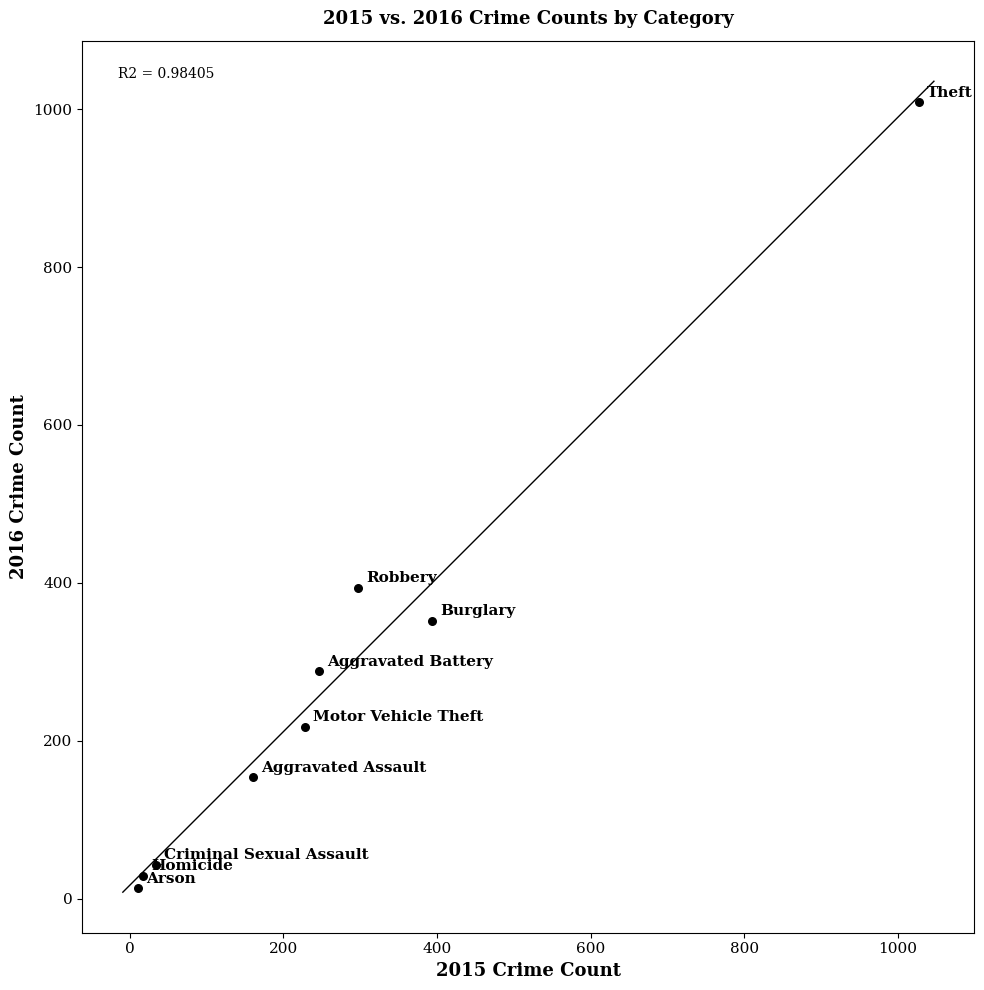

What is the range of X values (max minus min)?

1016